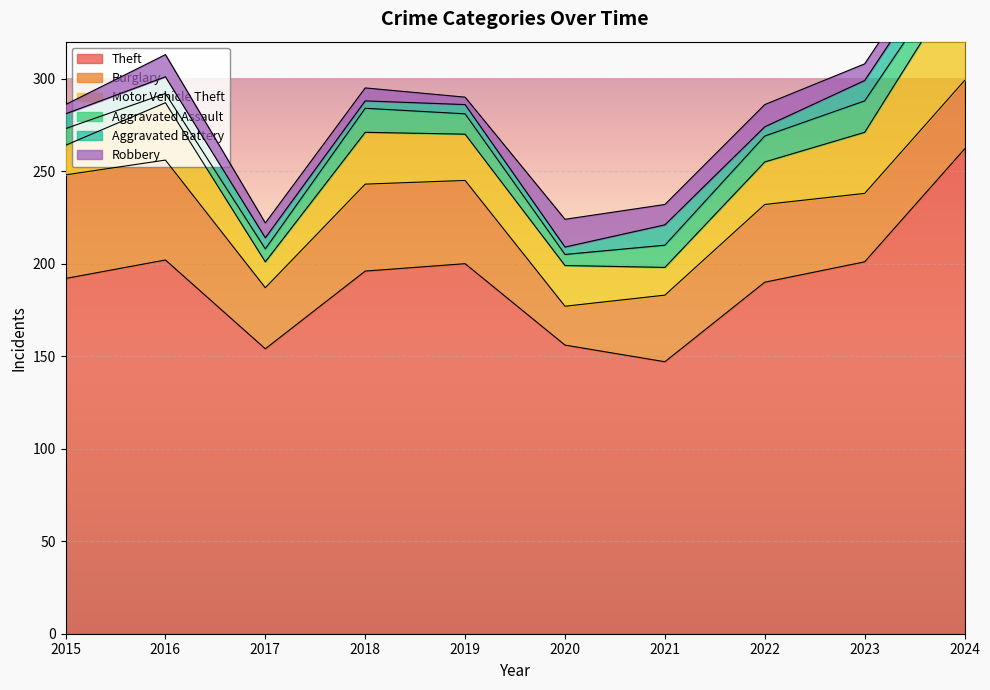

Does the chart display data point markers on the line(s)?

No